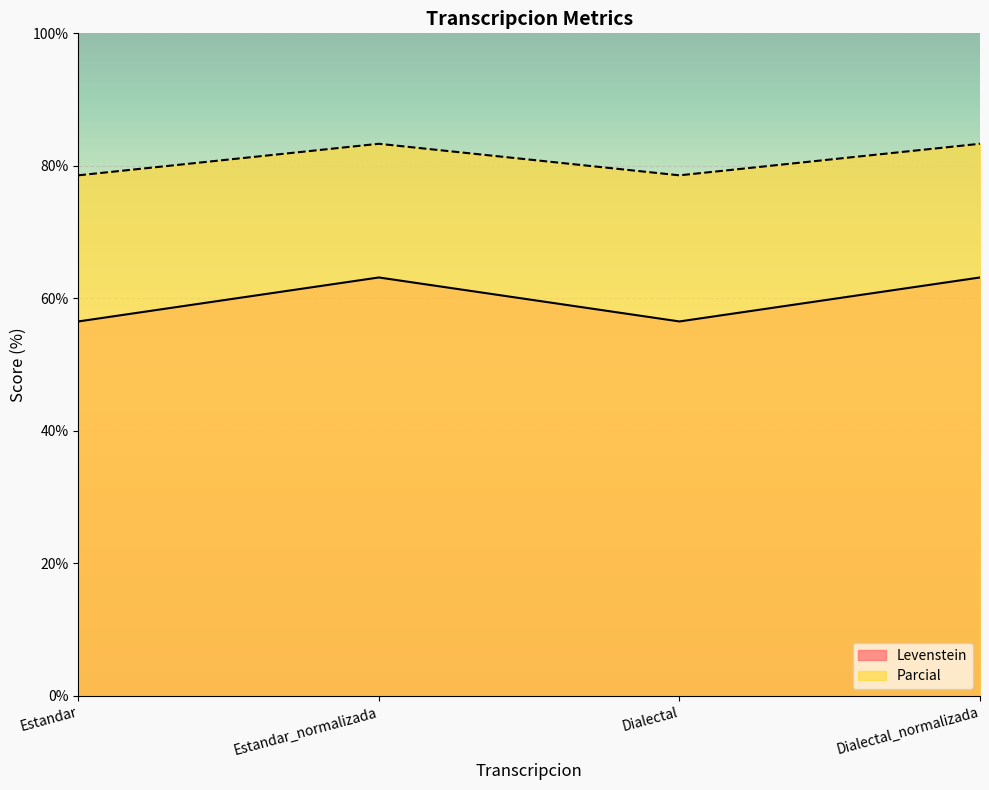

How many interior local peaks does the Parcial series have?

1